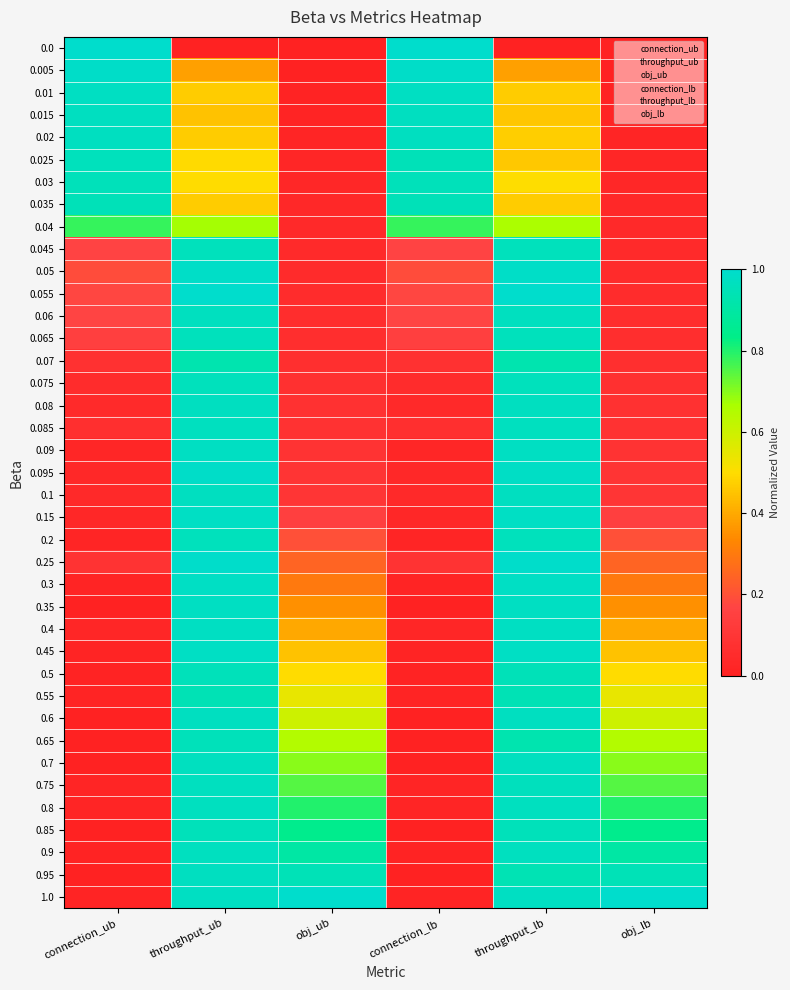

Count the number of data series in this chart.

39